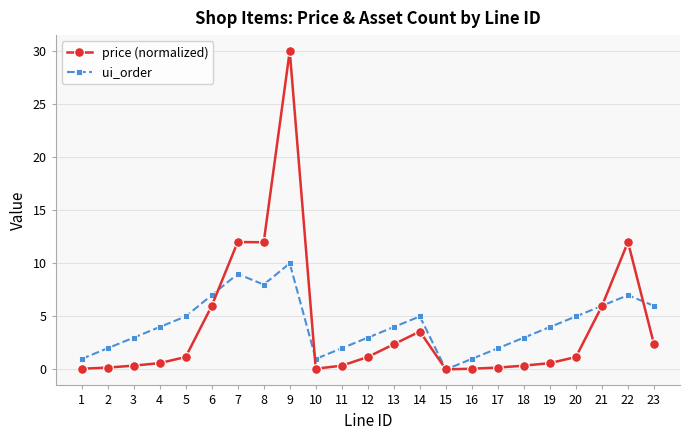

What is the average value of the price (normalized) series?

4.0